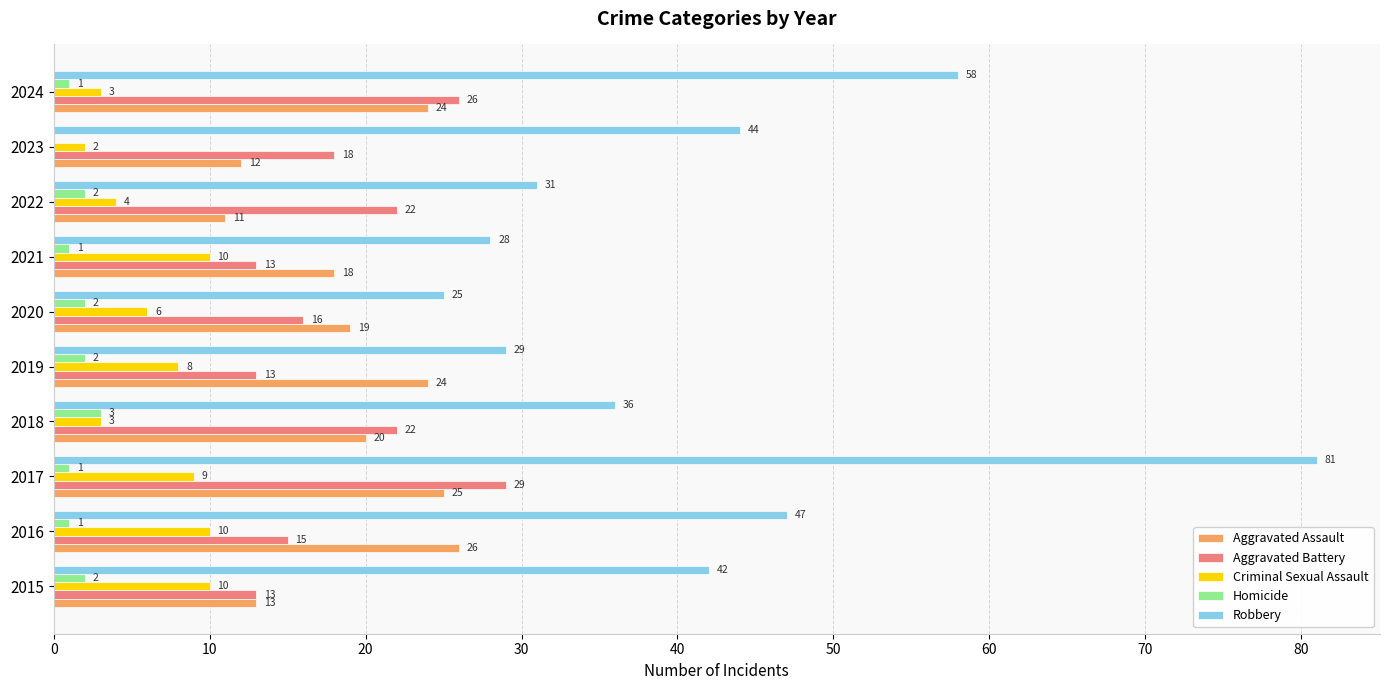

What is the maximum value shown in the chart?

81